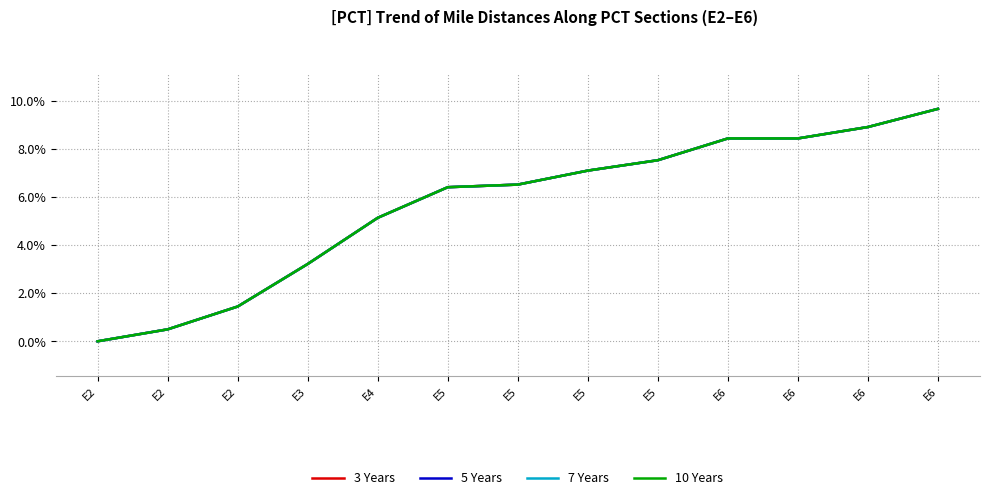

Does the chart display data point markers on the line(s)?

No